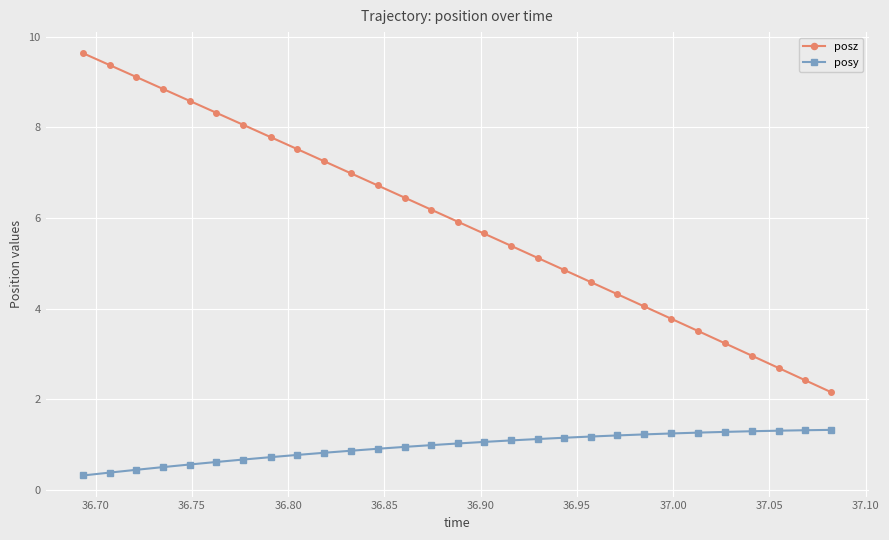

Which series has the largest range (max minus min)?

posz